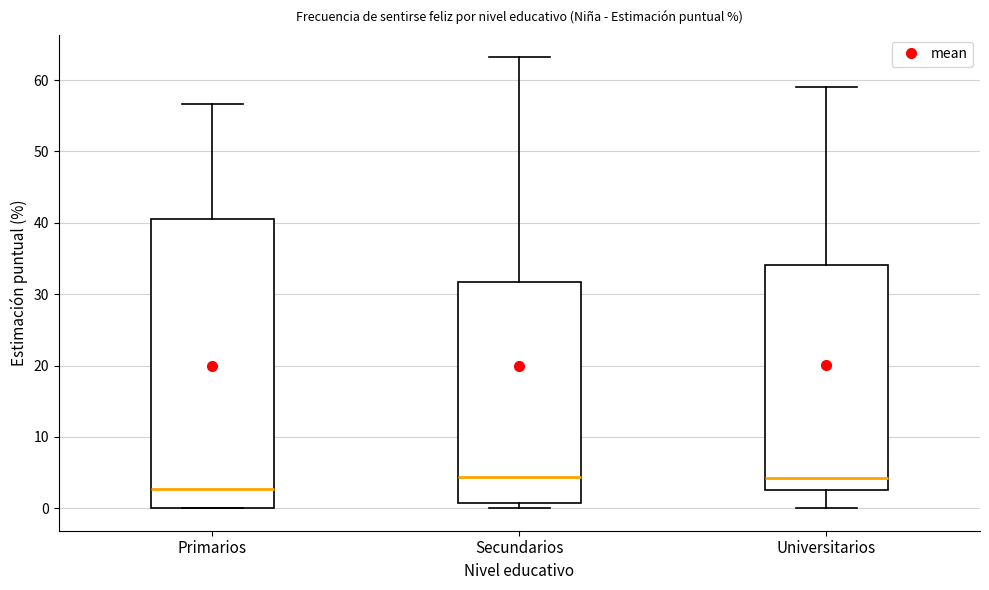

Reading left to right, transcribe this box plot: for each box, give where its median line is, the range the box spans, and where its two whiskers end, as read against the y-axis. The values are not printed on the chart, so give them approximately, as read against the axis.

Primarios: median 3, box 0 to 41, whiskers 0 to 57
Secundarios: median 4, box 1 to 32, whiskers 0 to 63
Universitarios: median 4, box 3 to 34, whiskers 0 to 59